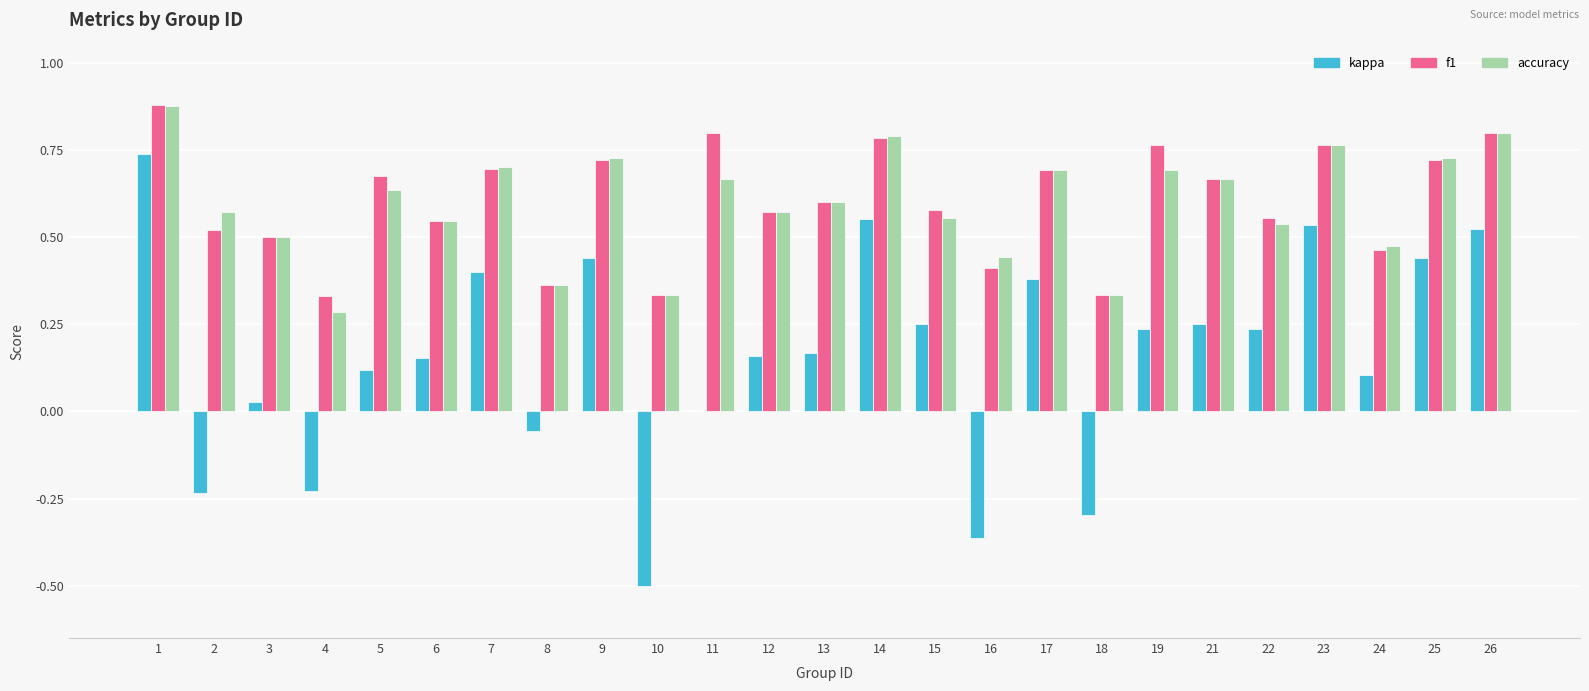

What is the sum of the accuracy values at 21 and 14?

1.5